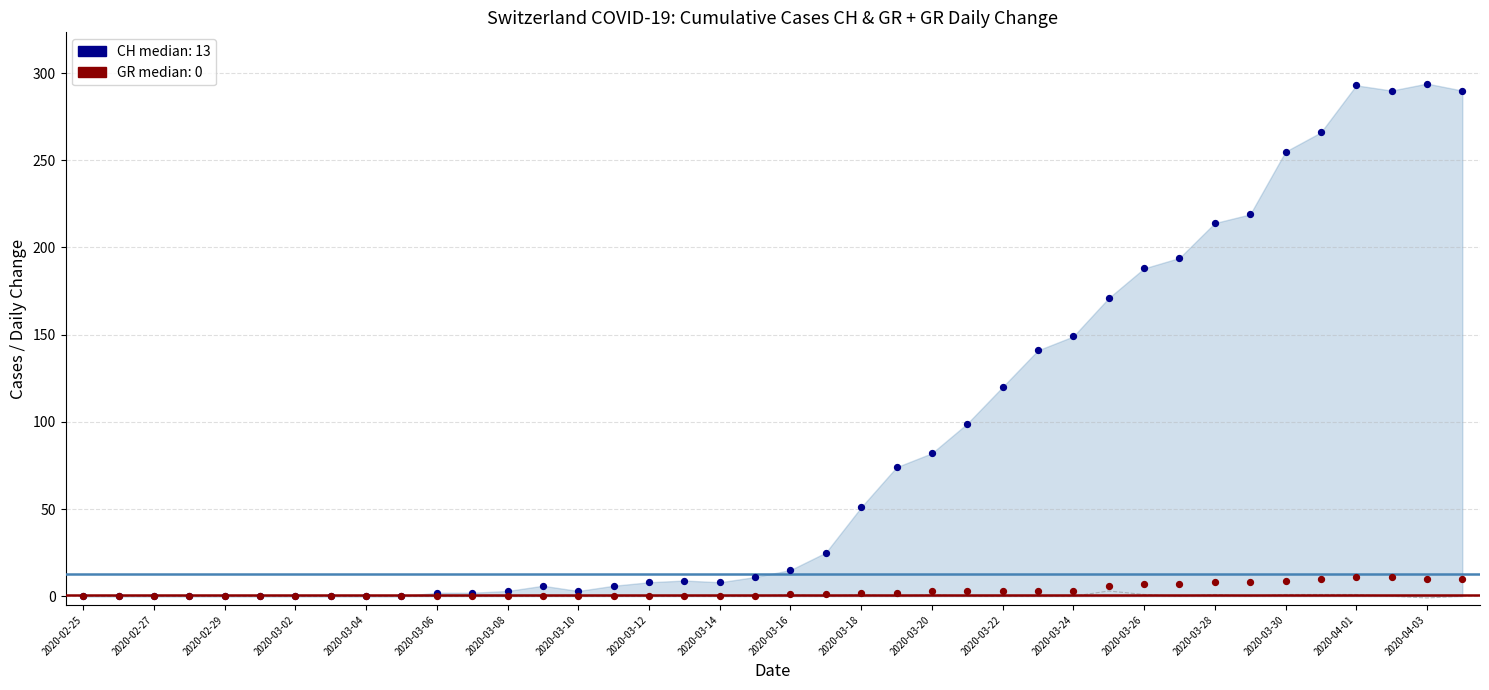

Which series contains the highest Y value?

CH